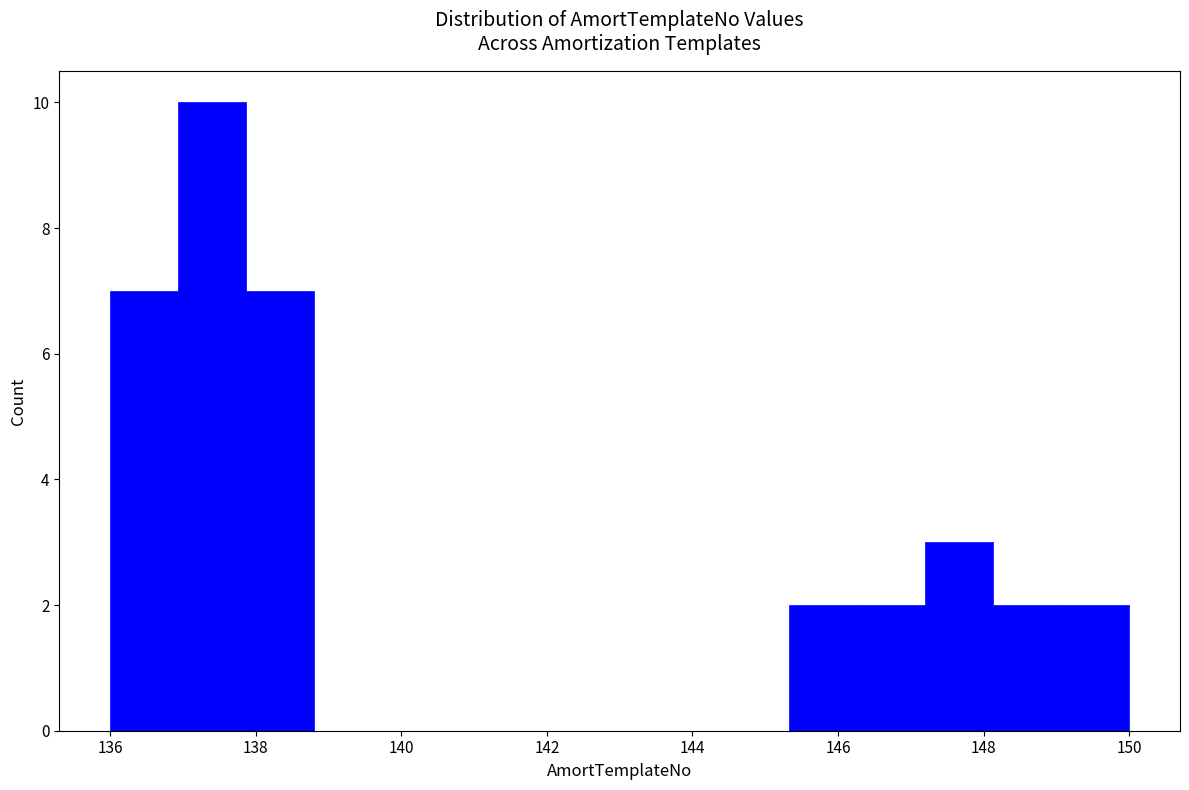

Reading left to right, transcribe this chart: for each bar, give the range it covers on the x-axis and its height. Neither the bar edges nor the heights are printed on the chart, so give them approximately, as read against the axes.

136.0 to 137.0: 7
137.0 to 137.8: 10
137.8 to 138.8: 7
138.8 to 139.8: 0
139.8 to 140.6: 0
140.6 to 141.6: 0
141.6 to 142.6: 0
142.6 to 143.4: 0
143.4 to 144.4: 0
144.4 to 145.4: 0
145.4 to 146.2: 2
146.2 to 147.2: 2
147.2 to 148.2: 3
148.2 to 149.0: 2
149.0 to 150.0: 2